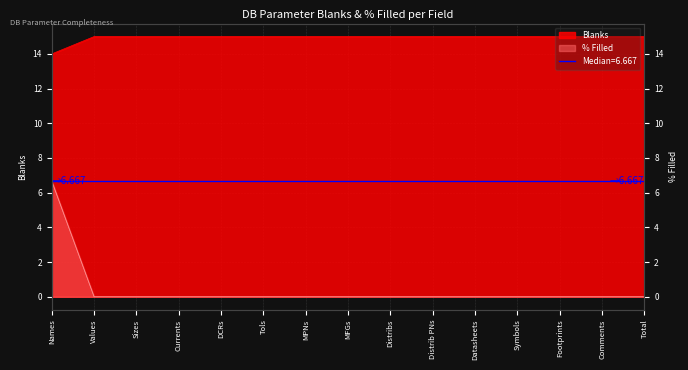

How many Filled values are between 0 and 1?

14